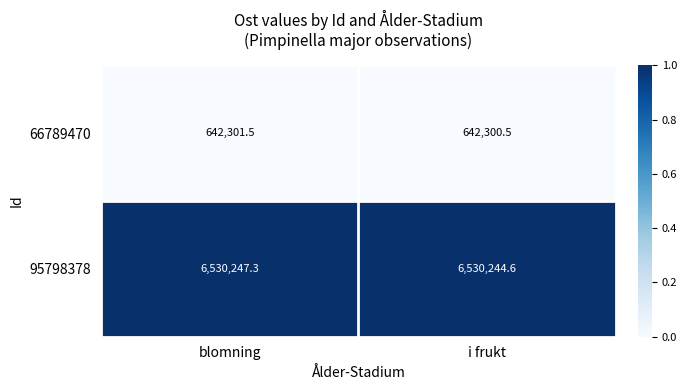

Reading left to right, what are all the values shown in this chart?

66789470: 642301.5	642300.5
95798378: 6530247.3	6530244.6